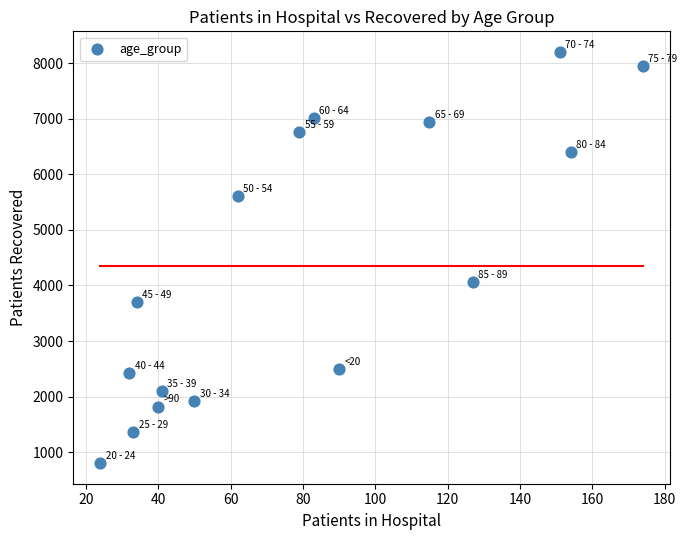

What Y value in the scatter plot is closest to 4503?

4057